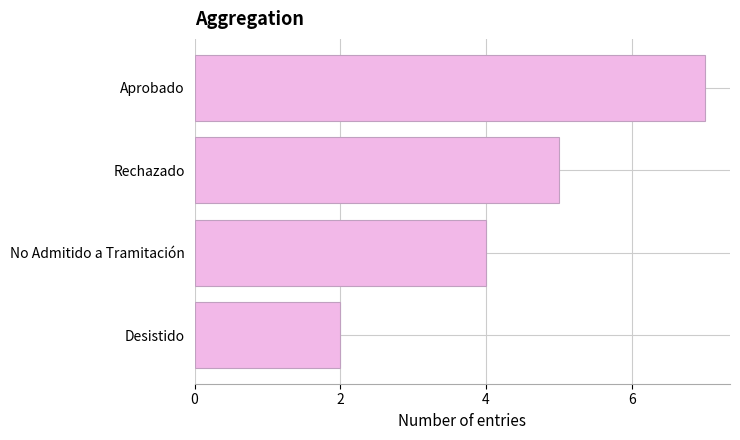

What value does the data have at Rechazado?

5